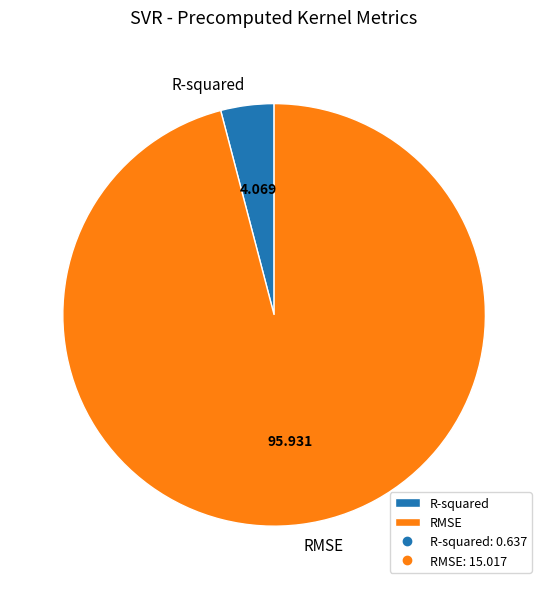

Combined, do RMSE and R-squared account for over 50%?

Yes